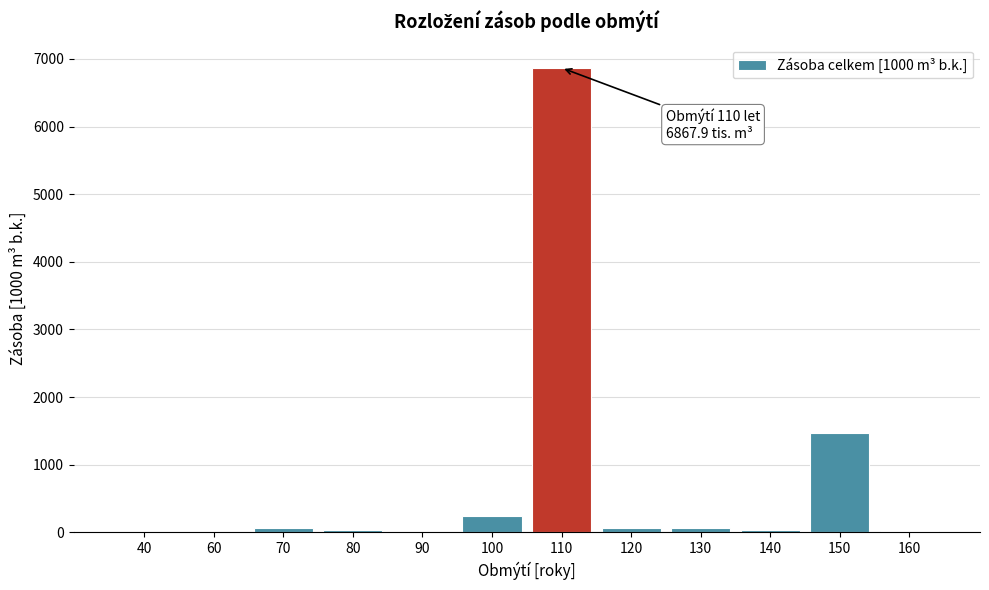

Where is the data nearest to the value 3433?

150